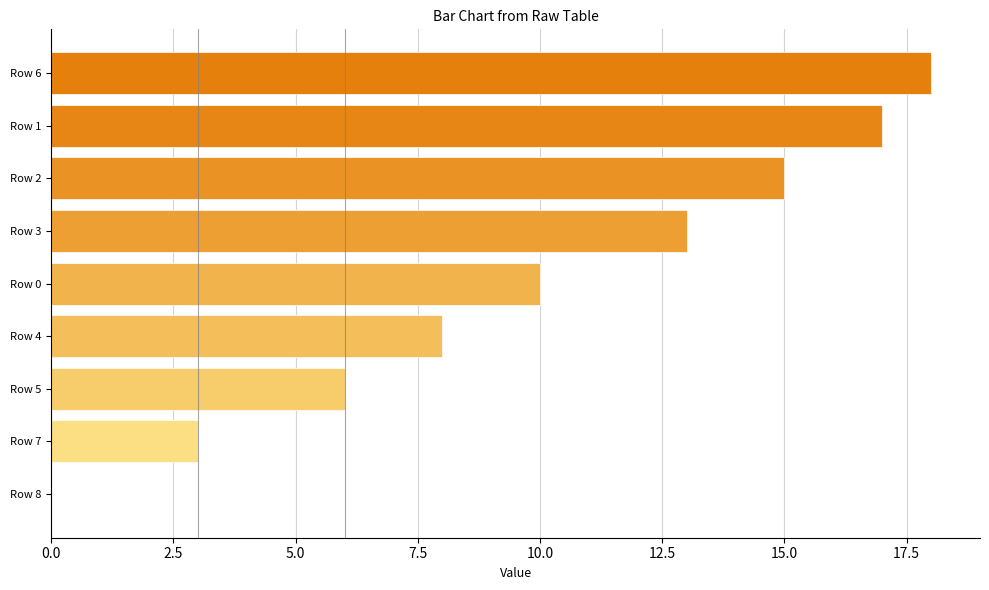

What is the average value?

10